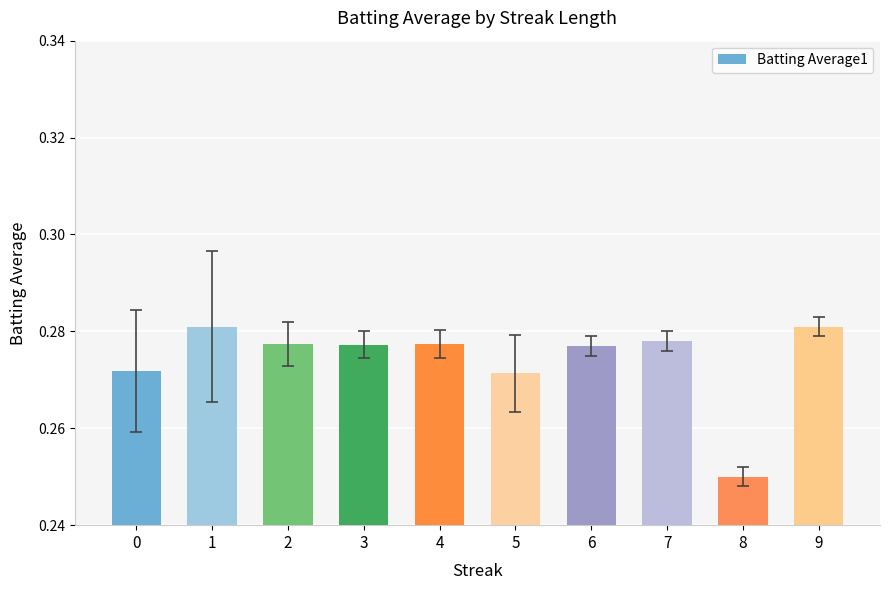

Are the bars horizontal?

No